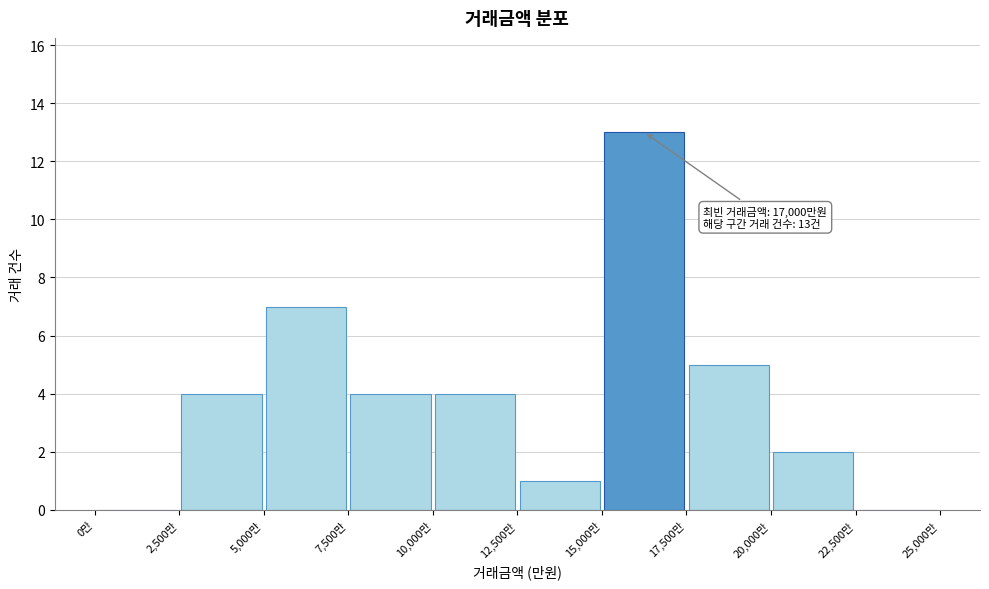

Over which range of the x-axis is the bar tallest?

15000 to 17500